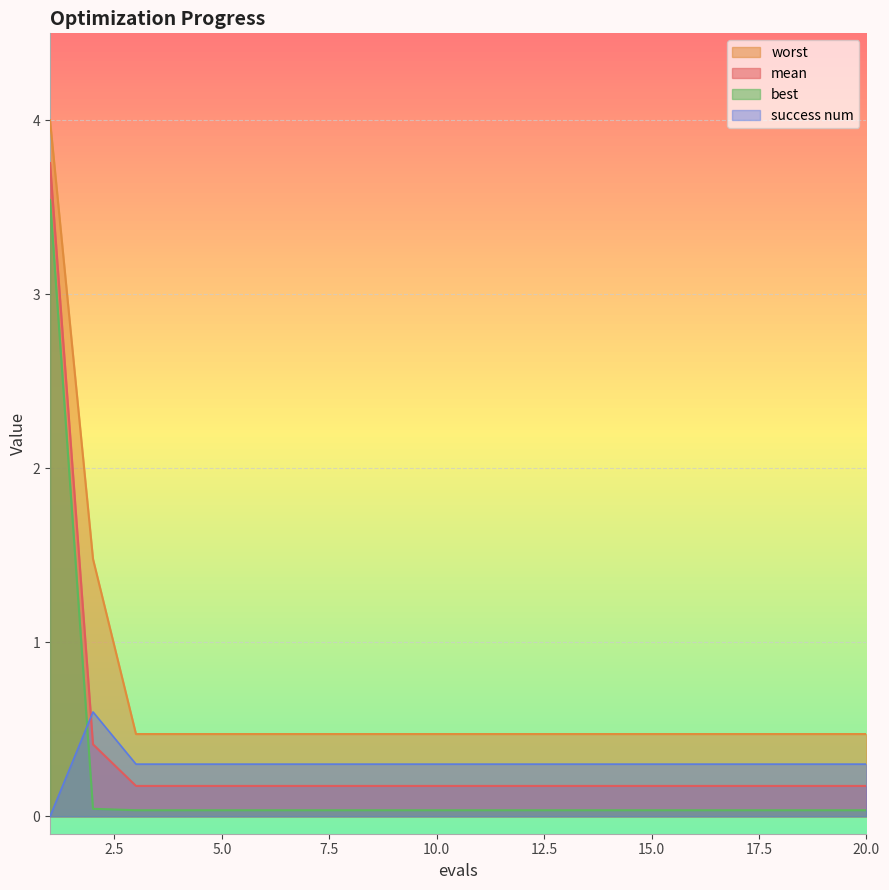

Does the chart display data point markers on the line(s)?

No